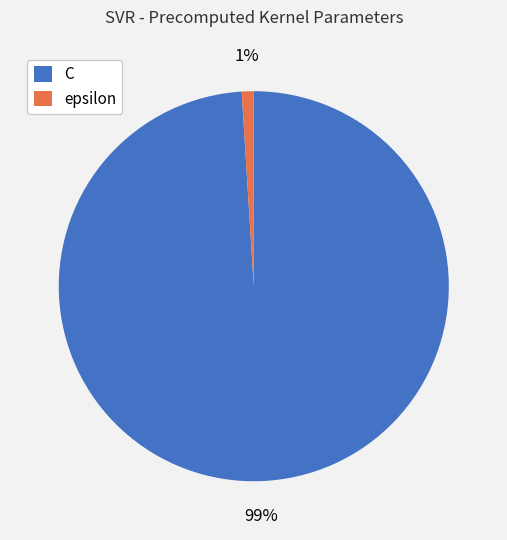

Combined, do C and epsilon account for over 50%?

Yes